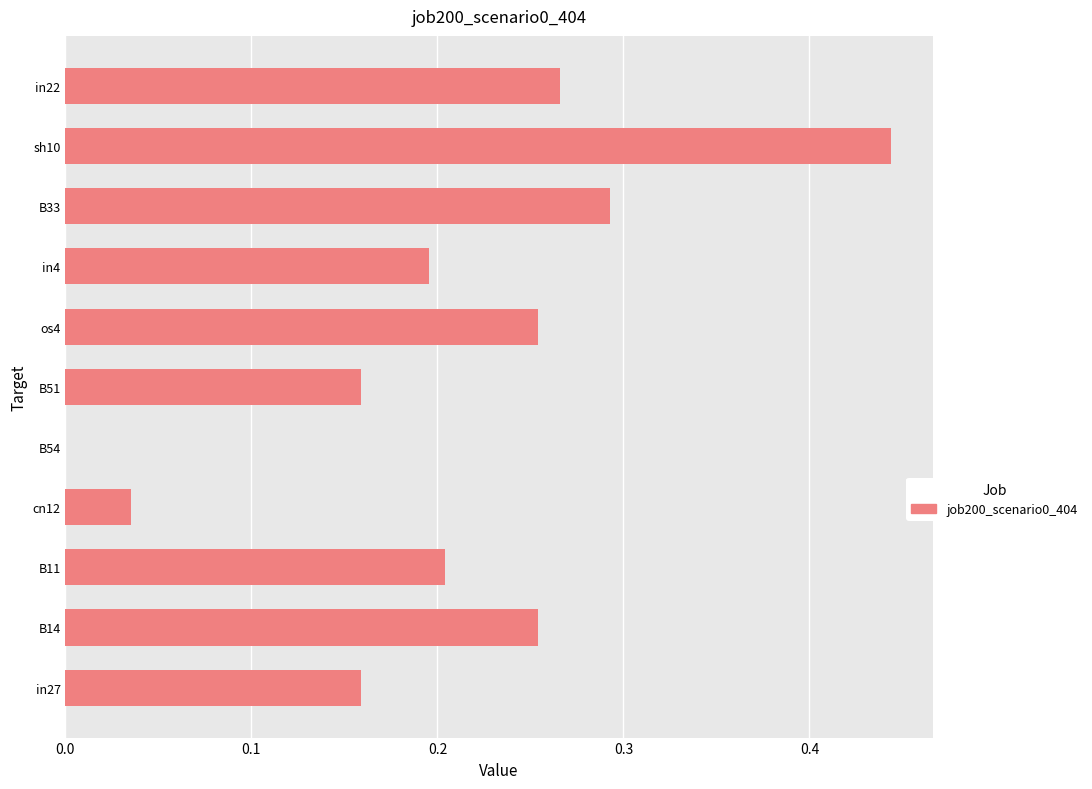

What is the sum of all values?

2.3